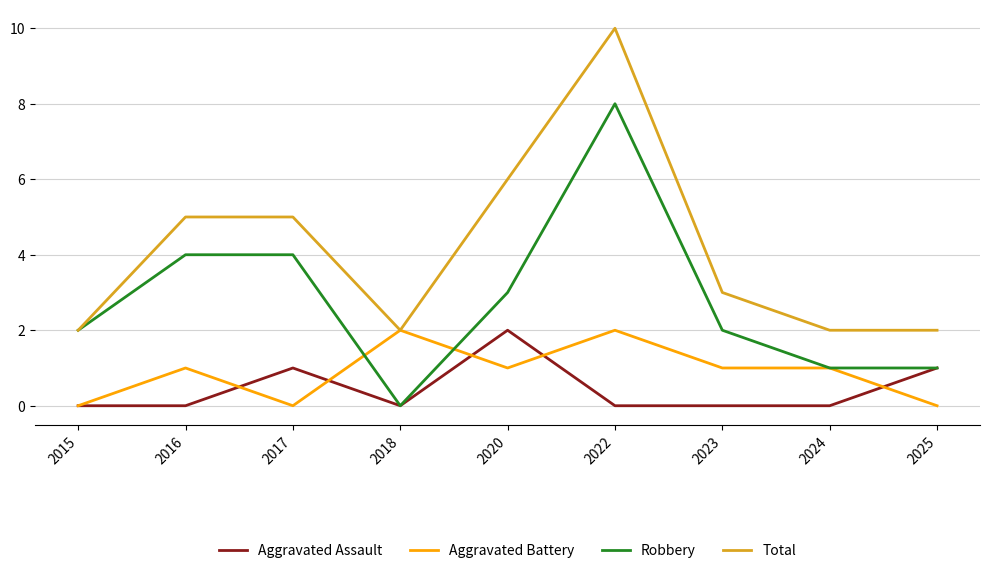

What is the highest value of the Total series?

10